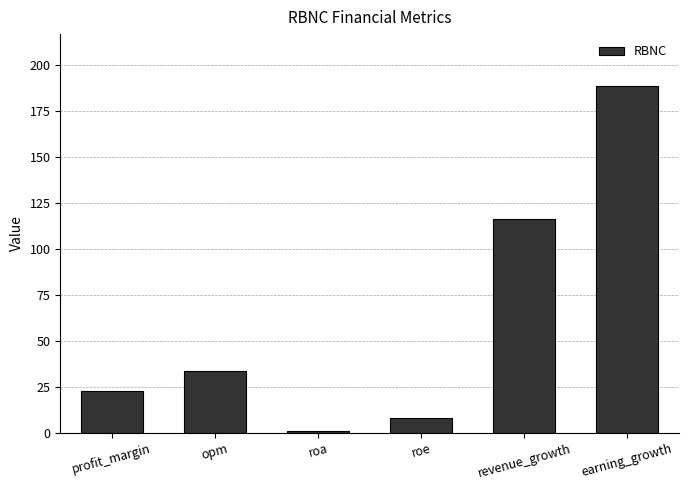

How many bars are there in total?

6